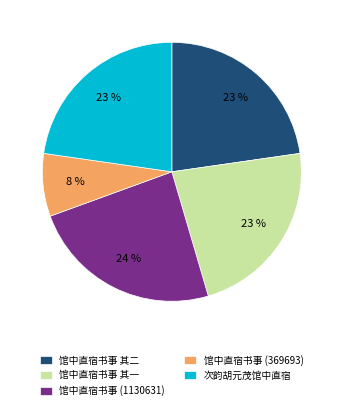

To the nearest percent, what is the difference between the largest and smallest slice percentages?

16%